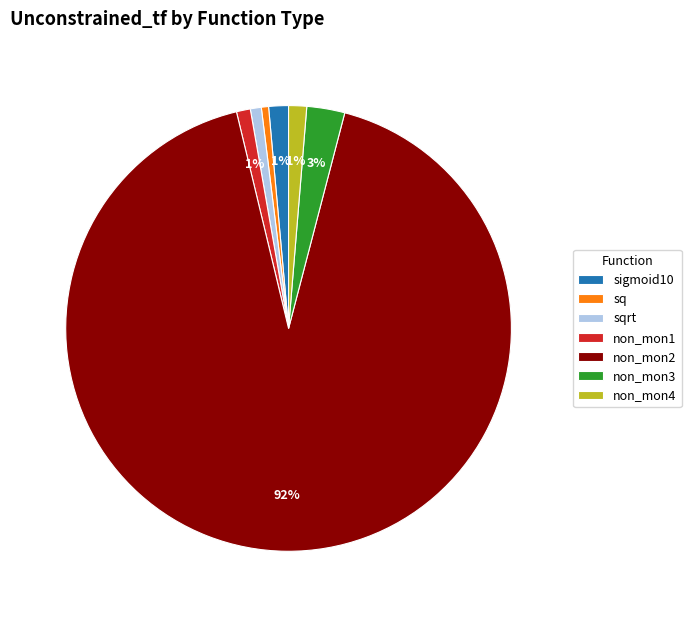

How many slices are in this pie chart?

7